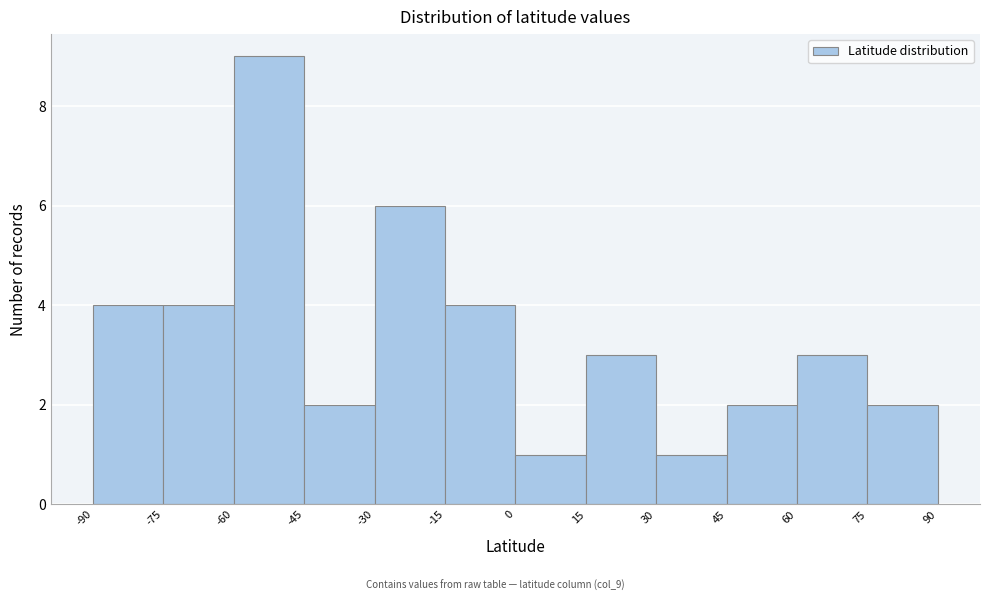

Reading left to right, transcribe this chart: for each bar, give the range it covers on the x-axis and its height. The values are not printed on the chart, so give them approximately, as read against the axis.

-90 to -75: 4
-75 to -60: 4
-60 to -45: 9
-45 to -30: 2
-30 to -15: 6
-15 to 0: 4
0 to 15: 1
15 to 30: 3
30 to 45: 1
45 to 60: 2
60 to 75: 3
75 to 90: 2